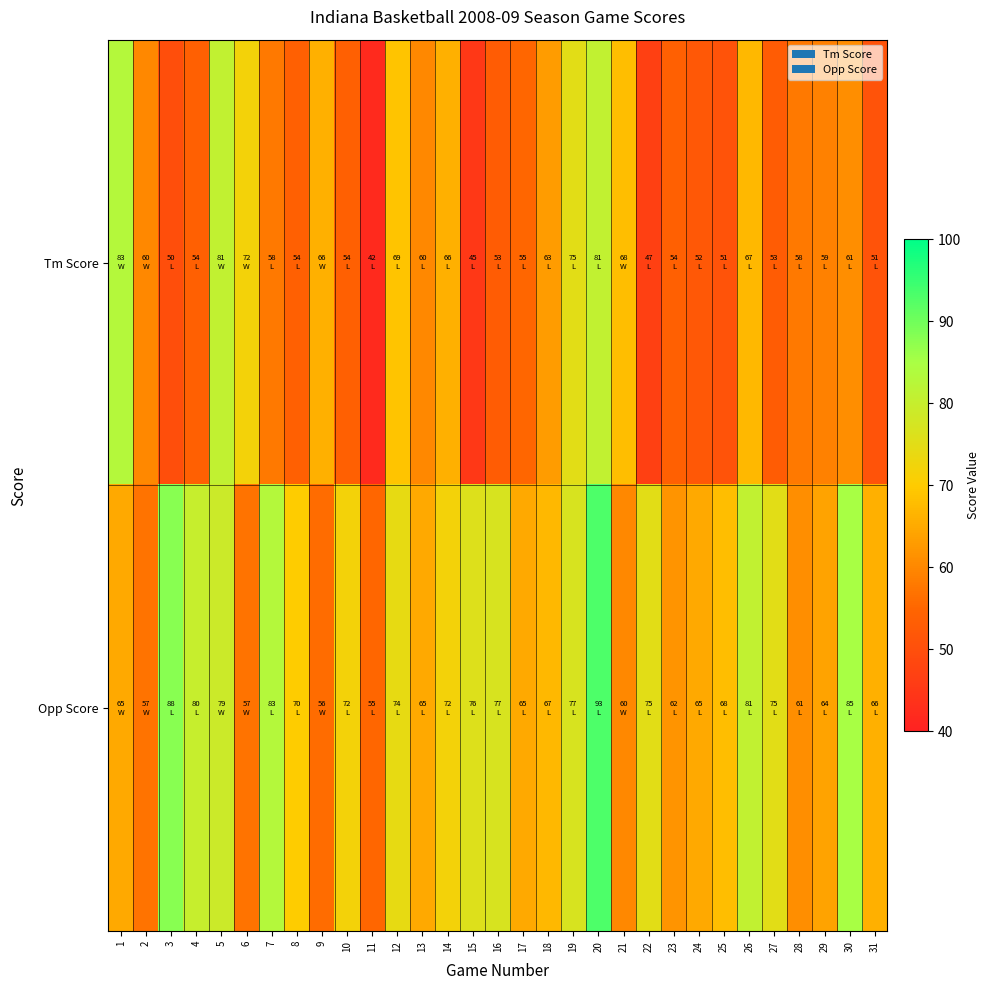

Rank the series by their maximum value, from lowest to highest.

Tm Score, Opp Score